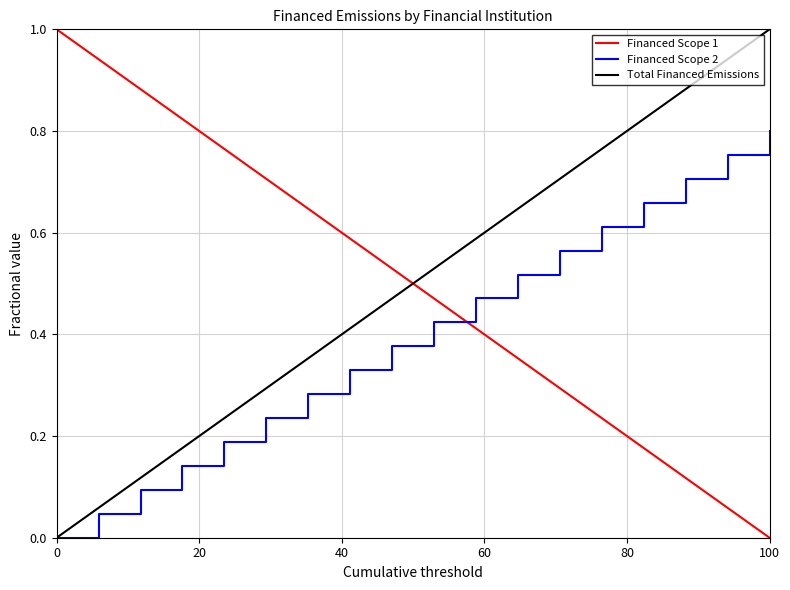

True or false: Total Financed Emissions and Financed Scope 1 cross at least once.

True